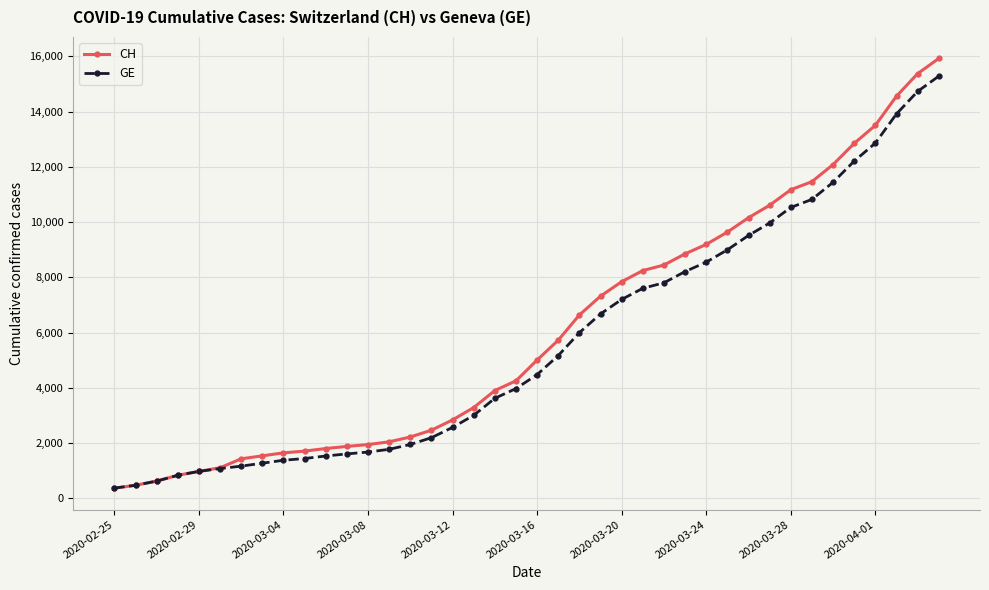

Does the chart have visible grid lines?

Yes